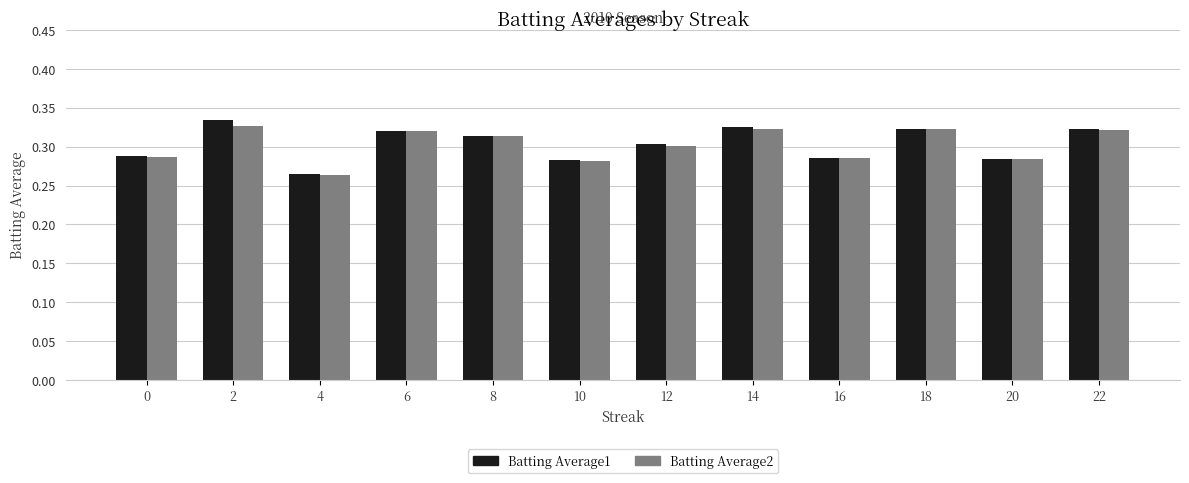

Count the number of categories in the chart.

12